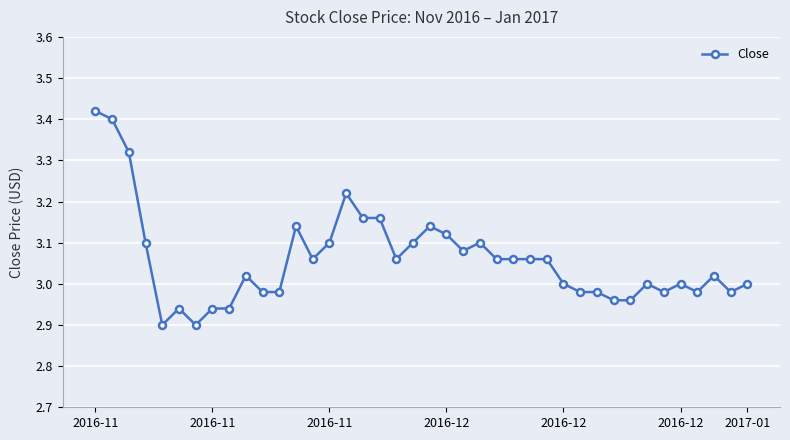

True or false: the data has more than 2 interior local peaks.

True